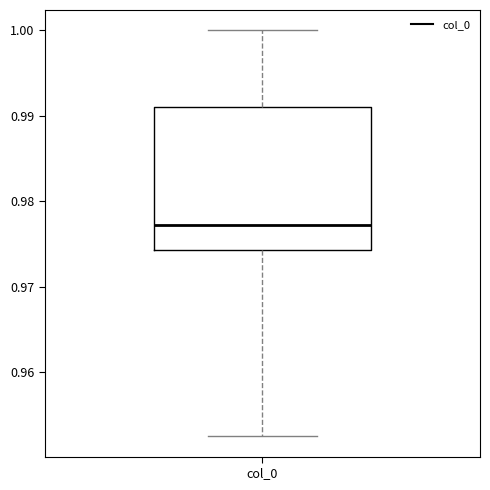

Read this box plot against the y-axis: the position of the median line, the range covered by the box, and the ends of both whiskers. The values are not printed on the chart, so give them approximately, as read against the axis.

median 0.977, box 0.974 to 0.991, whiskers 0.952 to 1.000